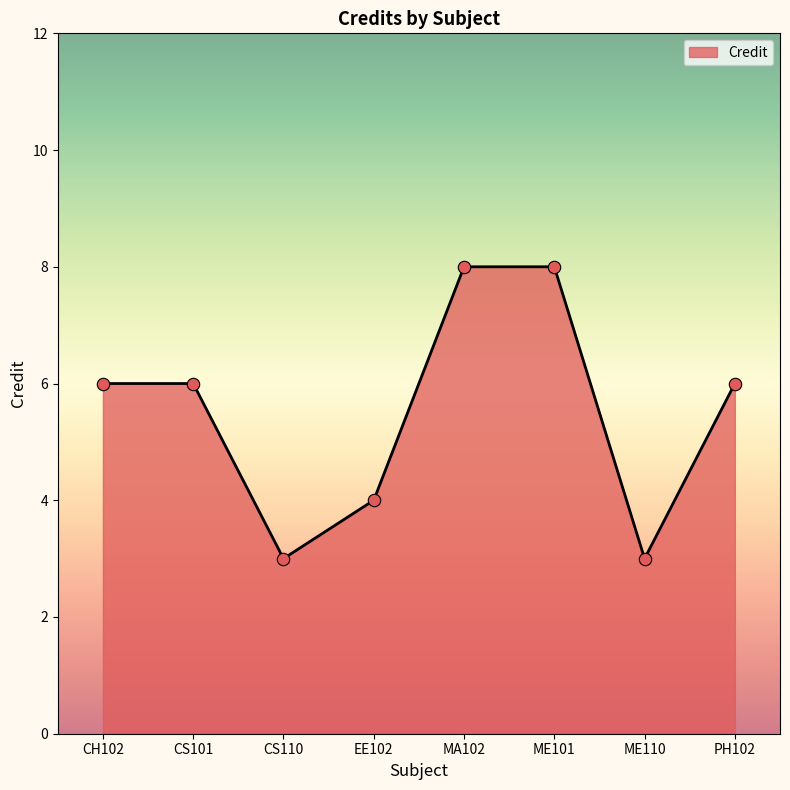

What is the change in value from CH102 to ME101?

+2